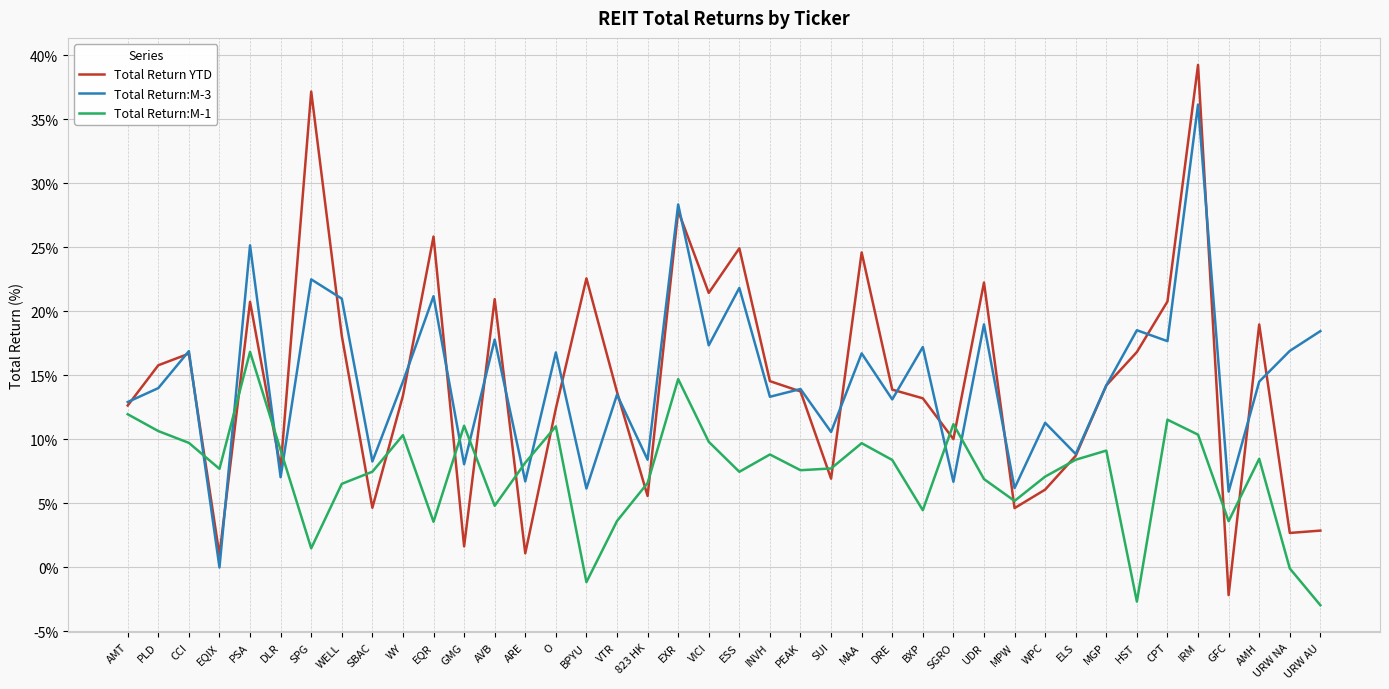

What is the sum of the Total Return YTD values at WY and DRE?

27.3